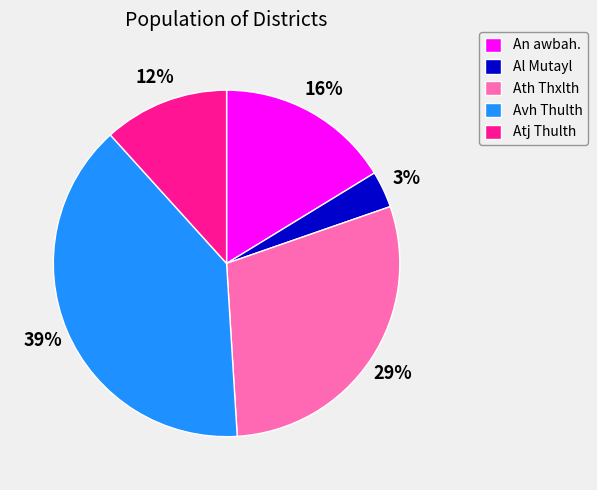

To the nearest percent, what portion does An awbah. represent?

16%